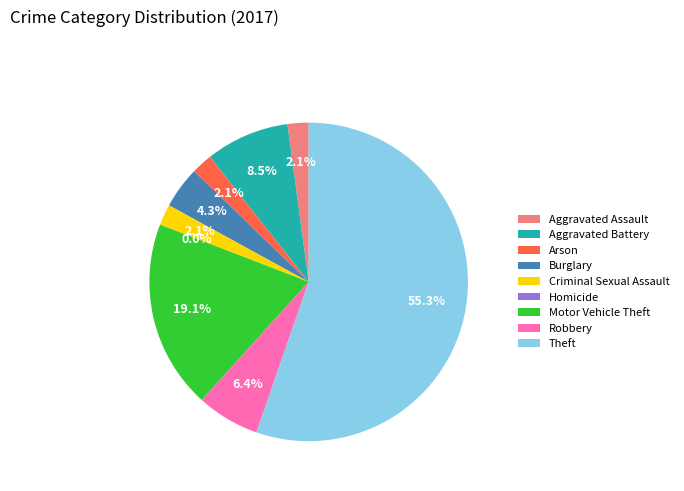

What percentage is the Robbery slice, to the nearest percent?

6%